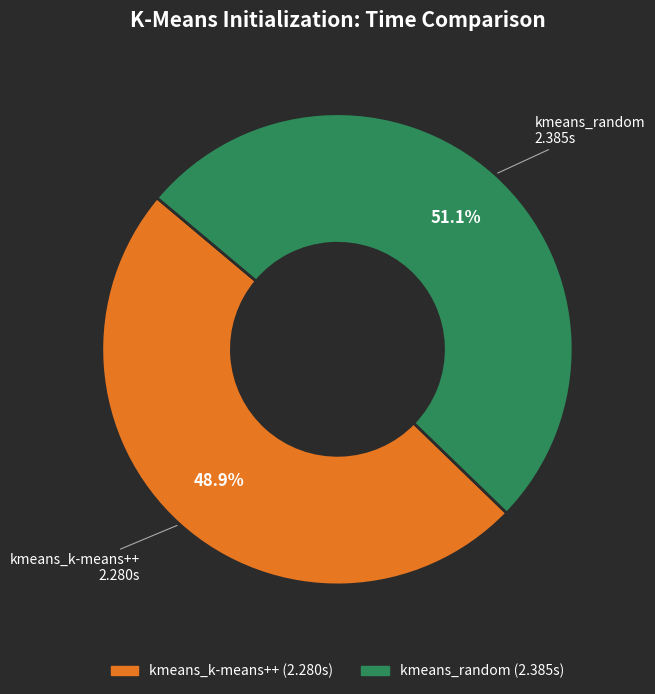

What percentage is NOT represented by kmeans_k-means++?

51.1%